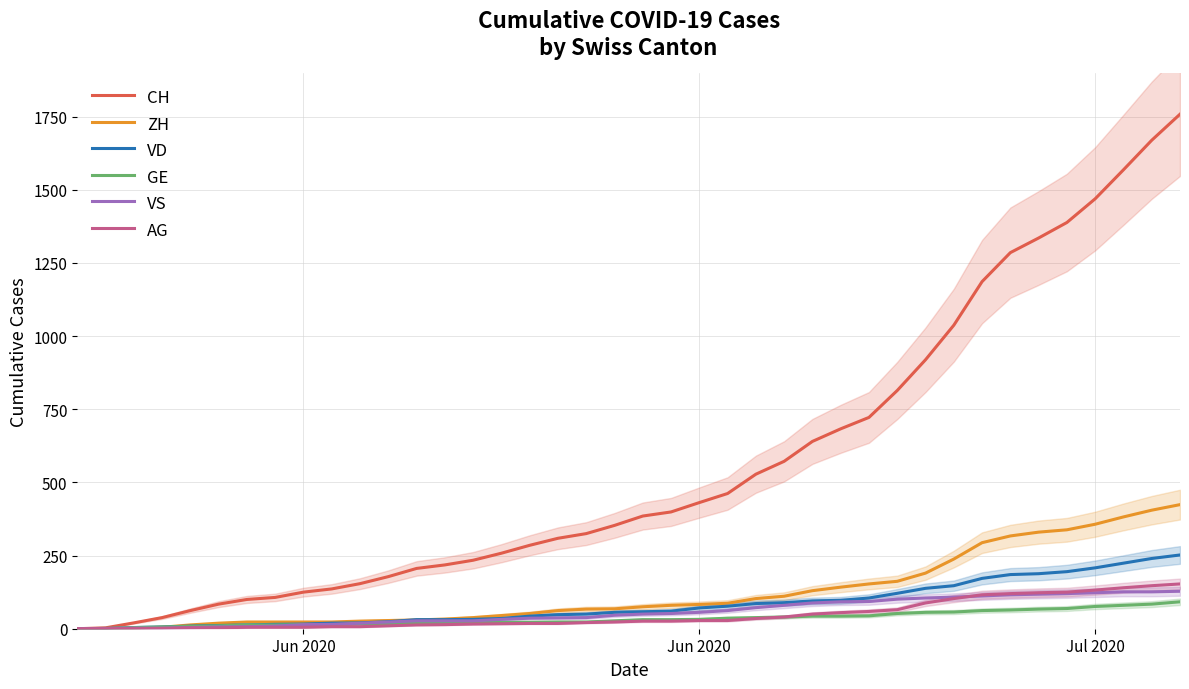

Is the value of GE at 18 greater than the value of VD at 4?

Yes